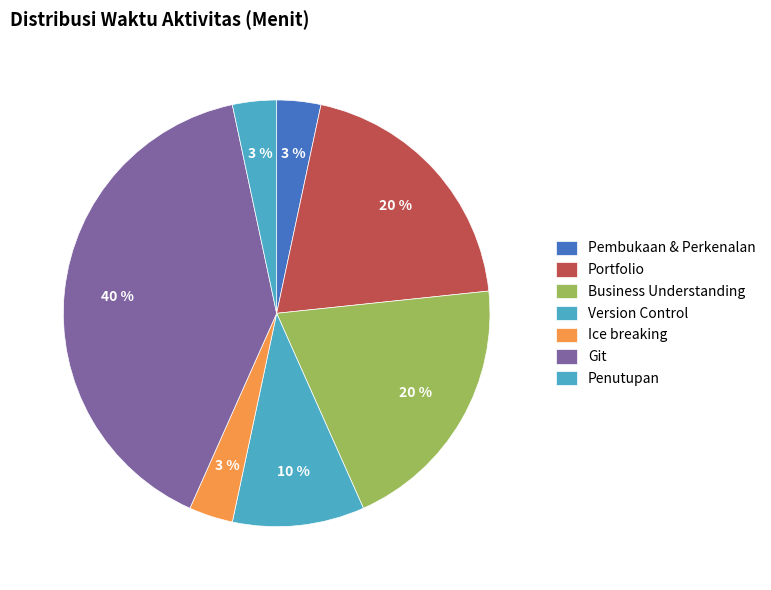

Rank the categories by value from lowest to highest.

Pembukaan & Perkenalan, Ice breaking, Penutupan, Version Control, Portfolio, Business Understanding, Git